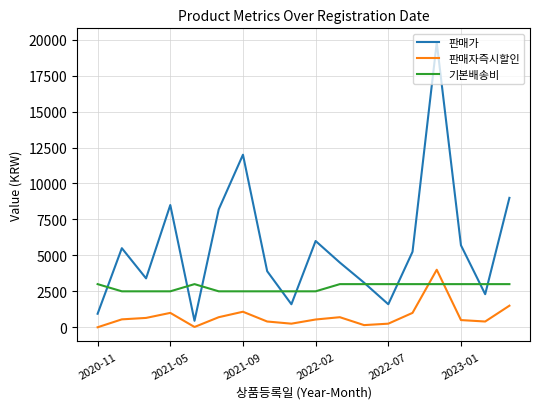

In 판매자즉시할인, how many points are higher than both neighbors (excluding endpoints)?

4